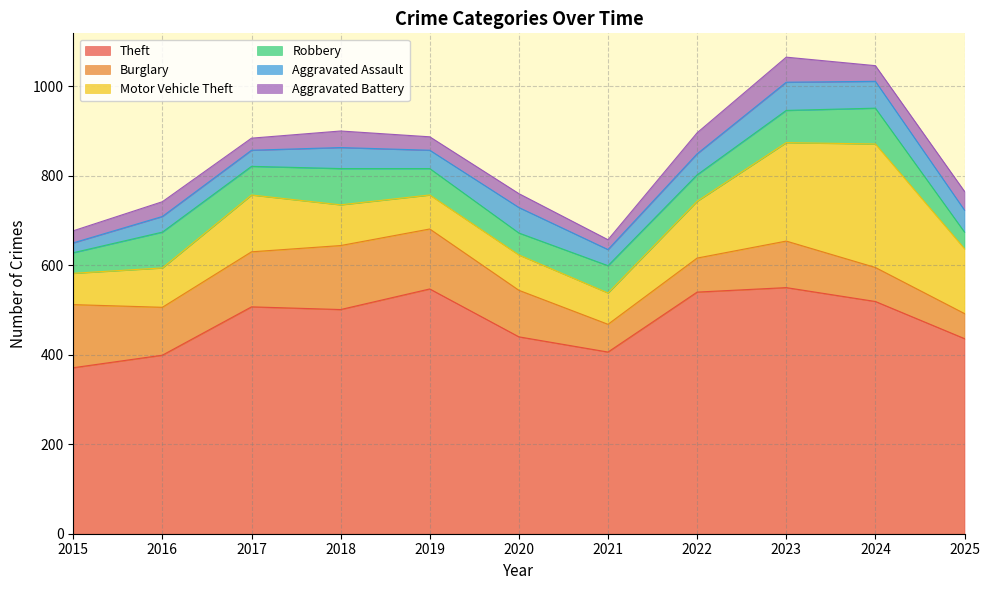

At which category is the sum across all series the highest?

2023